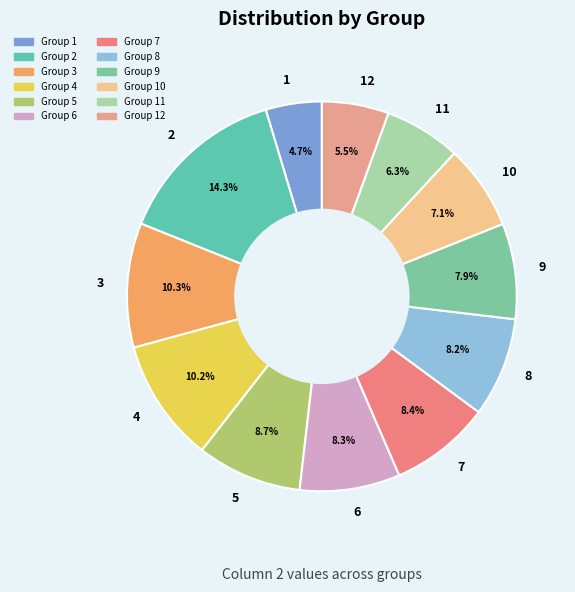

Which category has the smallest portion of the pie?

1